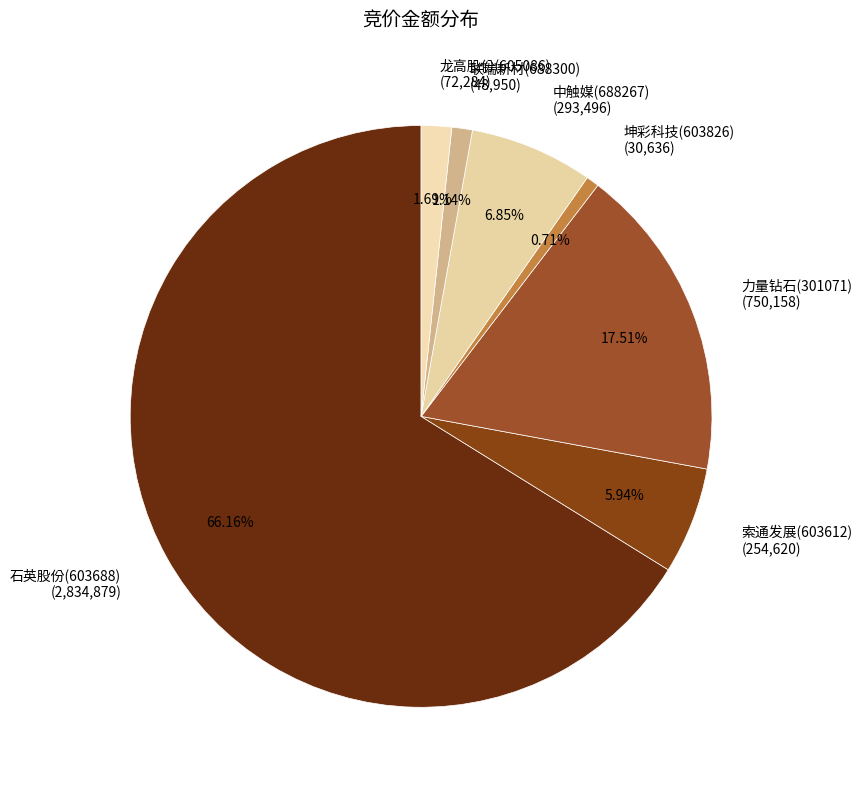

What is the largest slice in the pie chart?

石英股份(603688)